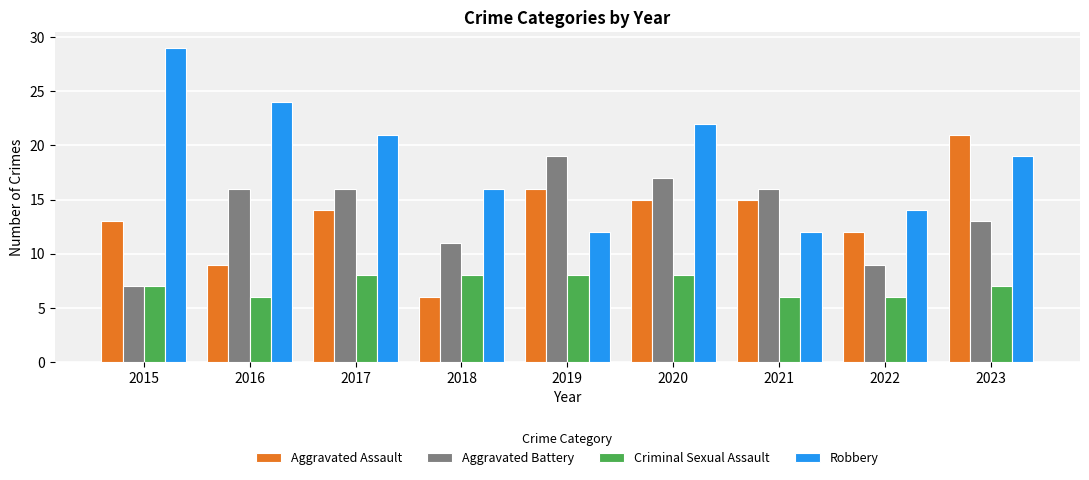

Which series has the largest range (max minus min)?

Robbery